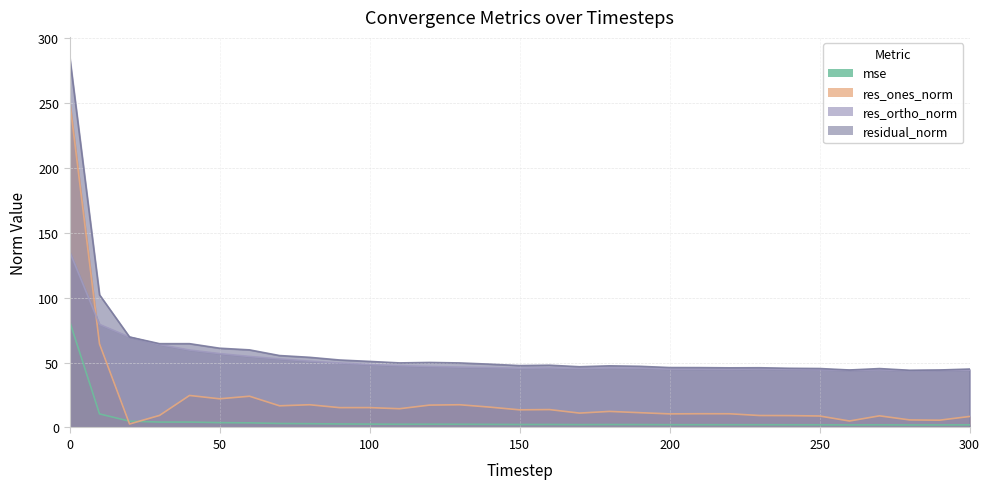

True or false: res_ones_norm has more than 0 interior local peaks.

True